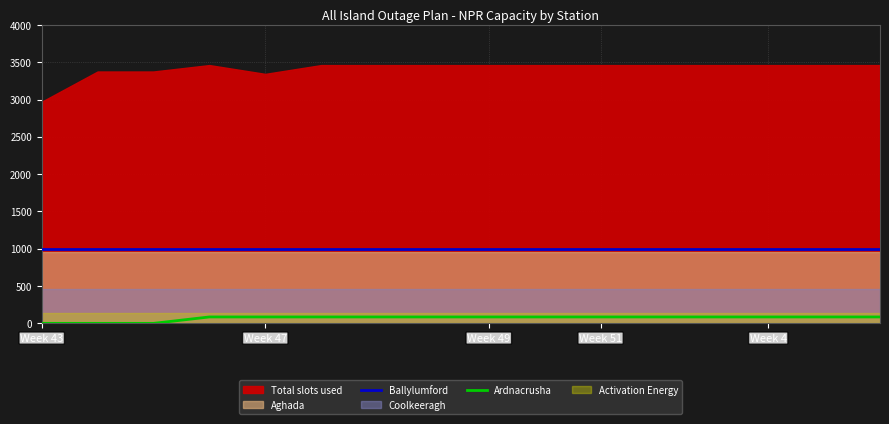

What is the maximum value for Ballylumford?

1001